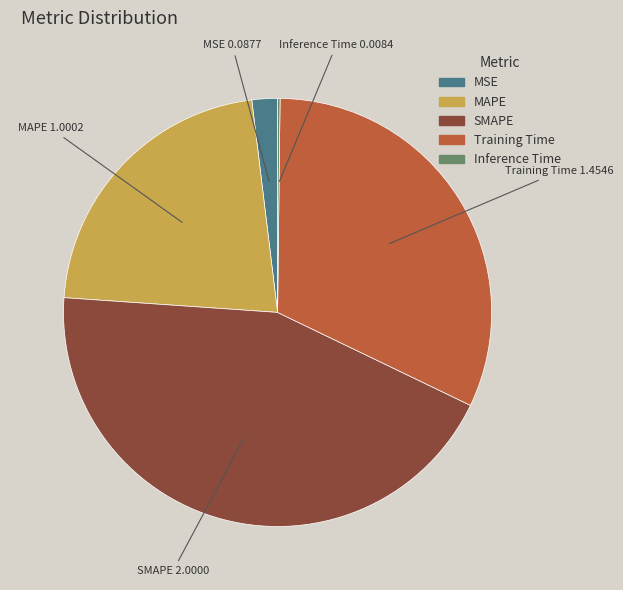

Is the sum of MAPE and SMAPE greater than half?

Yes